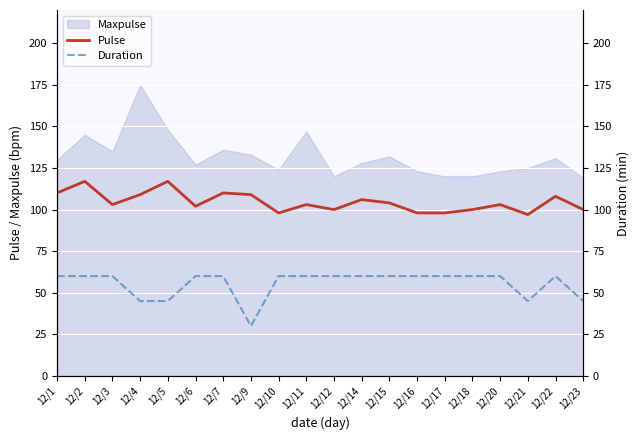

True or false: Duration and Pulse intersect in this chart.

False